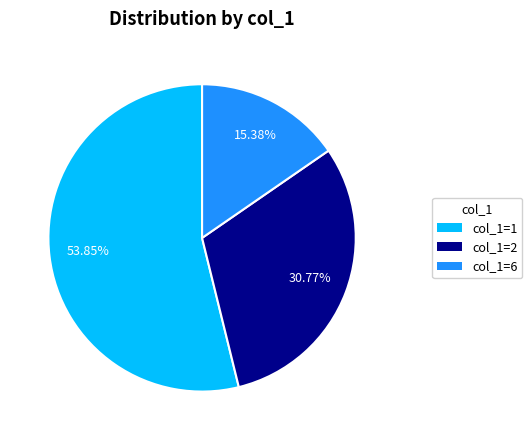

Is there a majority slice in this chart?

Yes